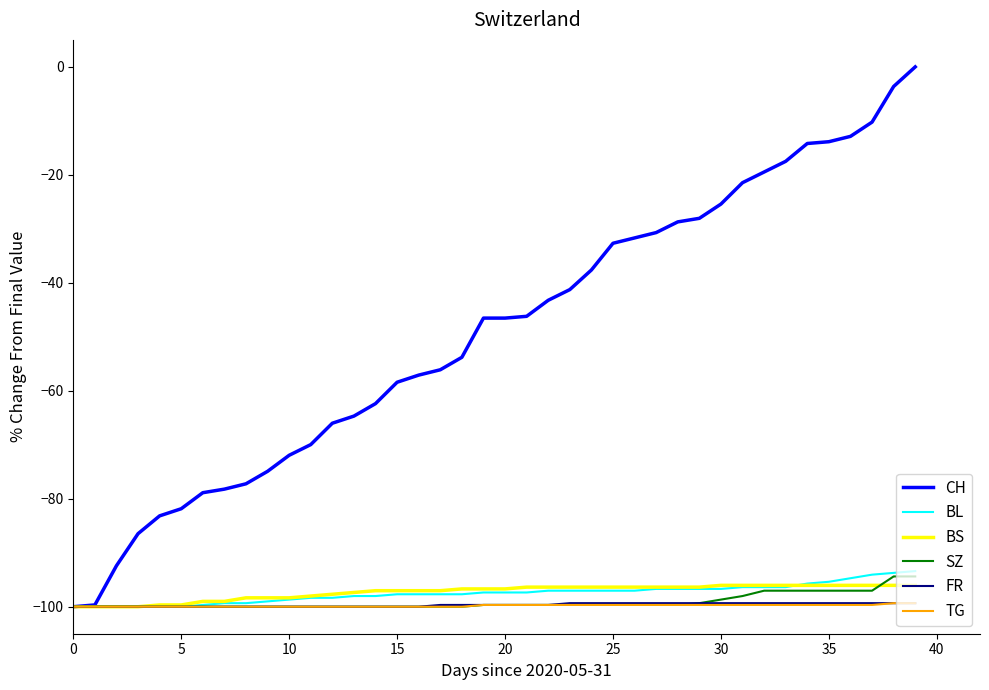

Which series has the widest spread of values?

CH